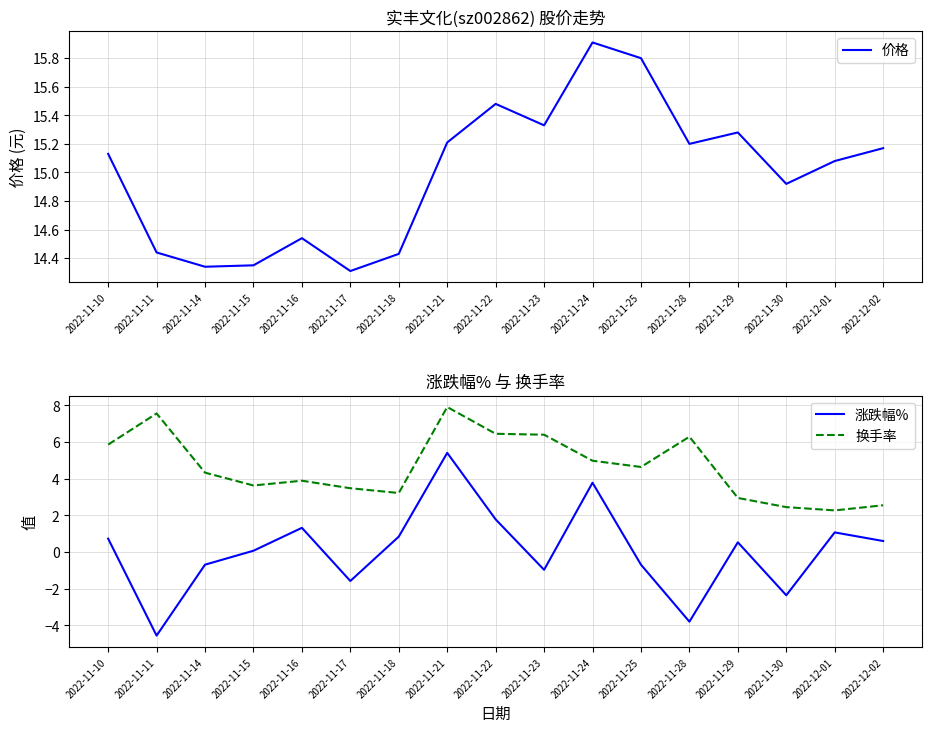

Reading left to right, what are all the values shown in this chart?

价格: 2022-11-10=15.1	2022-11-11=14.4	2022-11-14=14.3	2022-11-15=14.3	2022-11-16=14.5	2022-11-17=14.3	2022-11-18=14.4	2022-11-21=15.2	2022-11-22=15.5	2022-11-23=15.3	2022-11-24=15.9	2022-11-25=15.8	2022-11-28=15.2	2022-11-29=15.3	2022-11-30=14.9	2022-12-01=15.1	2022-12-02=15.2
涨跌幅%: 2022-11-10=0.7	2022-11-11=-4.6	2022-11-14=-0.7	2022-11-15=0.1	2022-11-16=1.3	2022-11-17=-1.6	2022-11-18=0.8	2022-11-21=5.4	2022-11-22=1.8	2022-11-23=-1.0	2022-11-24=3.8	2022-11-25=-0.7	2022-11-28=-3.8	2022-11-29=0.5	2022-11-30=-2.4	2022-12-01=1.1	2022-12-02=0.6
换手率: 2022-11-10=5.9	2022-11-11=7.6	2022-11-14=4.3	2022-11-15=3.6	2022-11-16=3.9	2022-11-17=3.5	2022-11-18=3.2	2022-11-21=7.9	2022-11-22=6.5	2022-11-23=6.4	2022-11-24=5.0	2022-11-25=4.6	2022-11-28=6.3	2022-11-29=3.0	2022-11-30=2.5	2022-12-01=2.3	2022-12-02=2.5